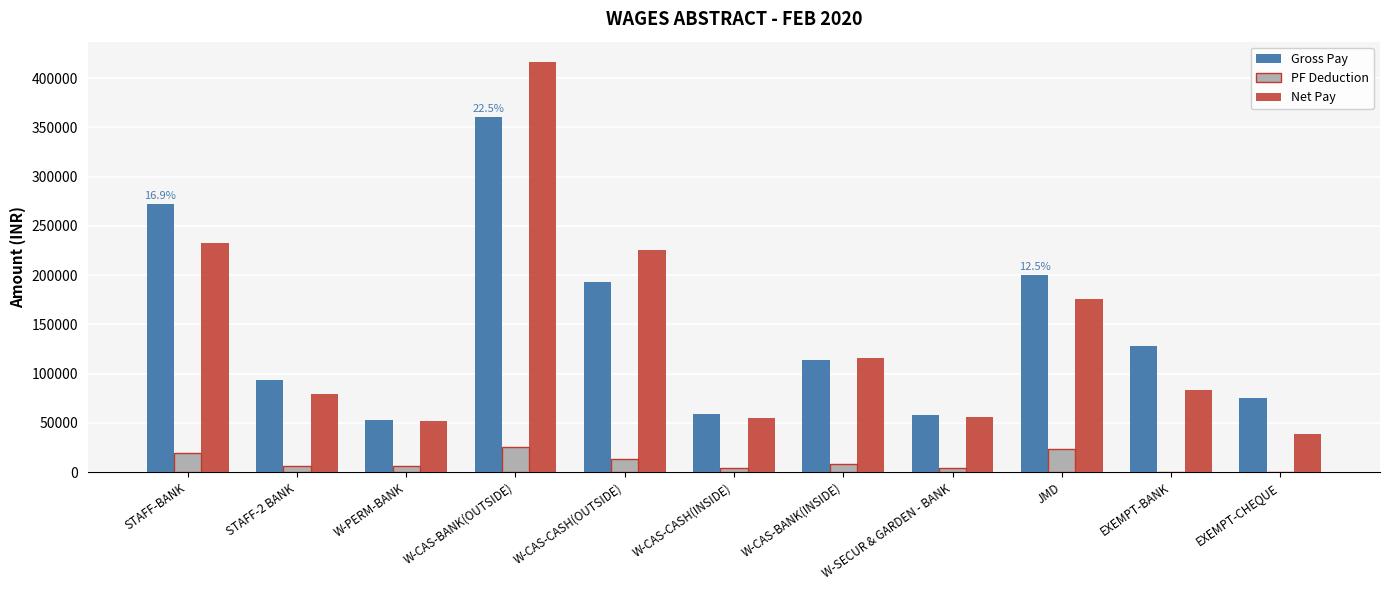

What is the sum of all PF Deduction values?

111752